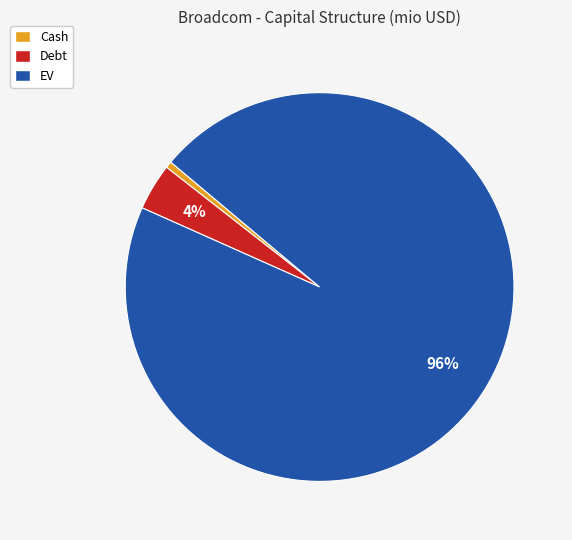

To the nearest percent, what portion does Cash represent?

1%